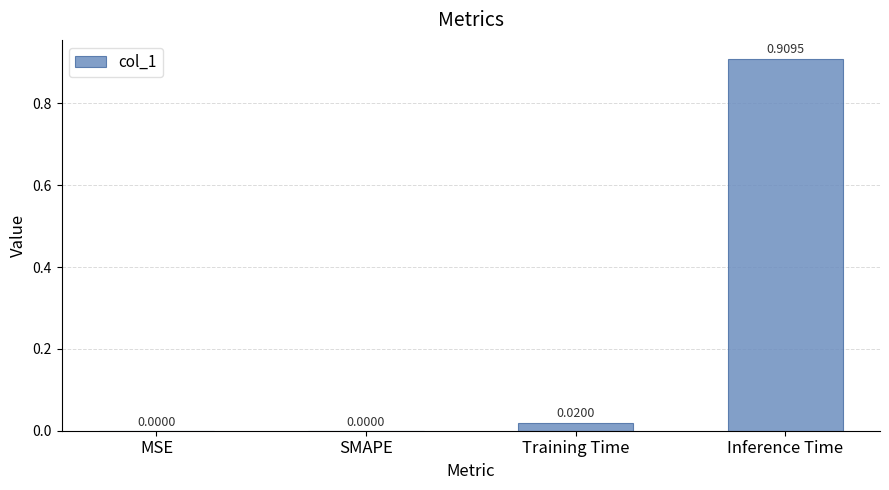

Is it true that the value at SMAPE is -0.4?

False